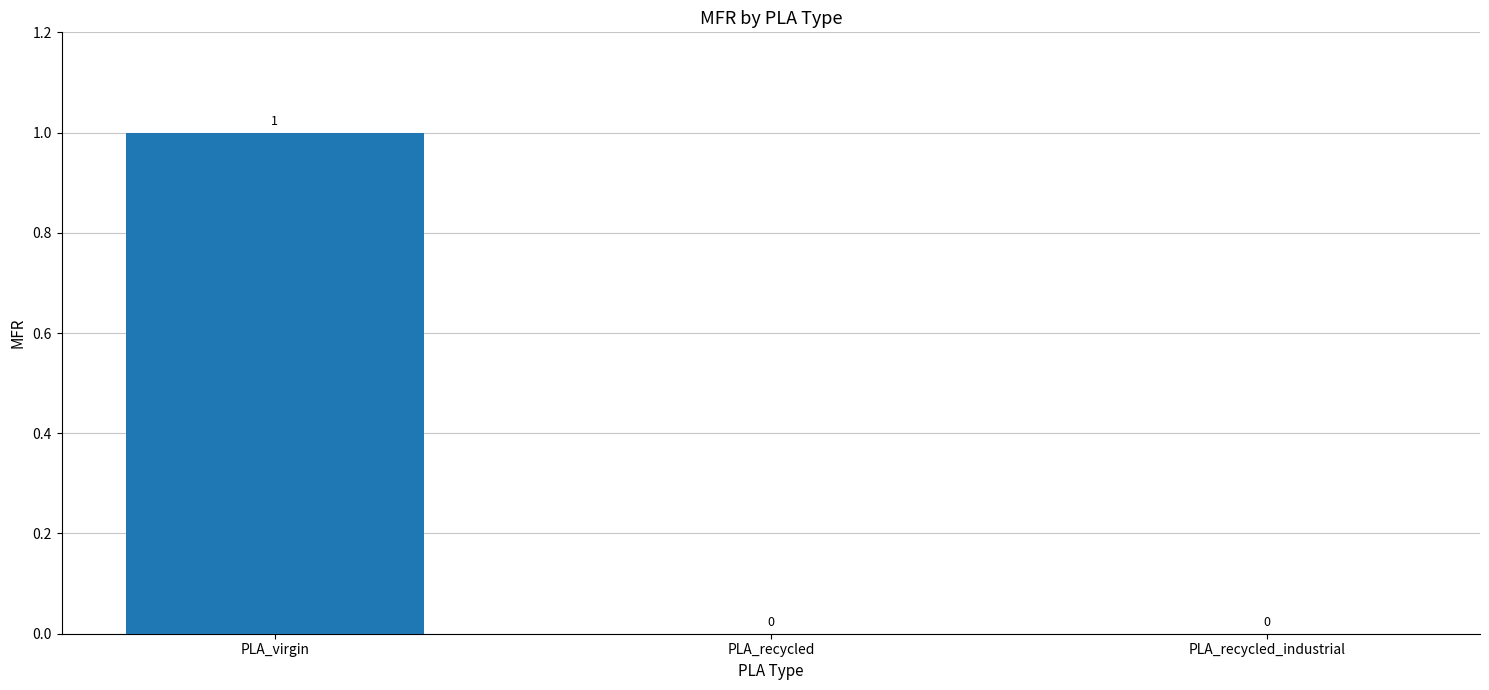

Is it true that the value at PLA_recycled is 0?

True